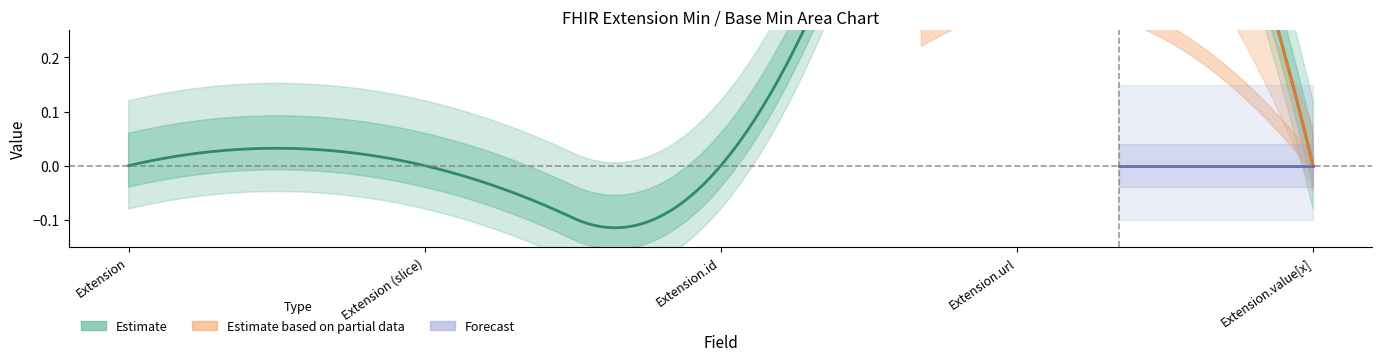

At which label is Min closest to 0?

Extension